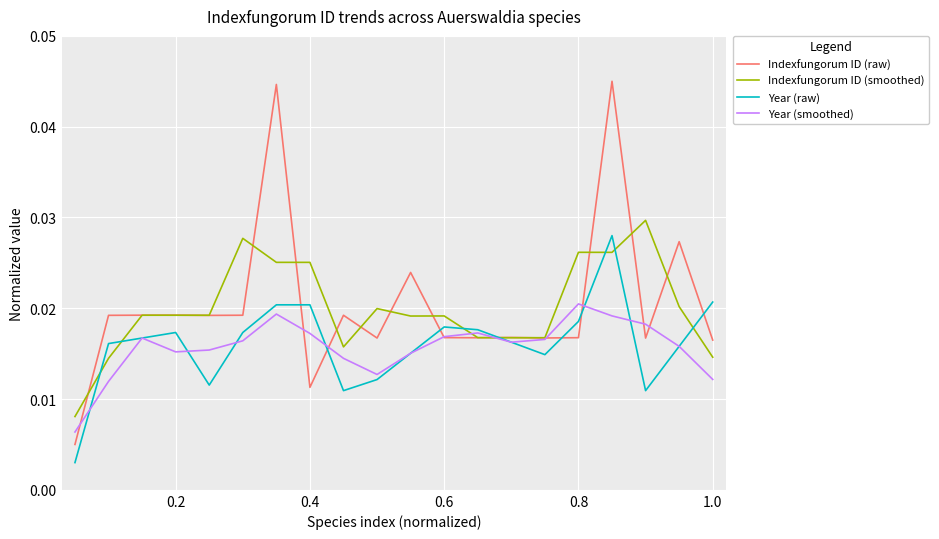

Which series has the largest range (max minus min)?

Indexfungorum ID (raw)